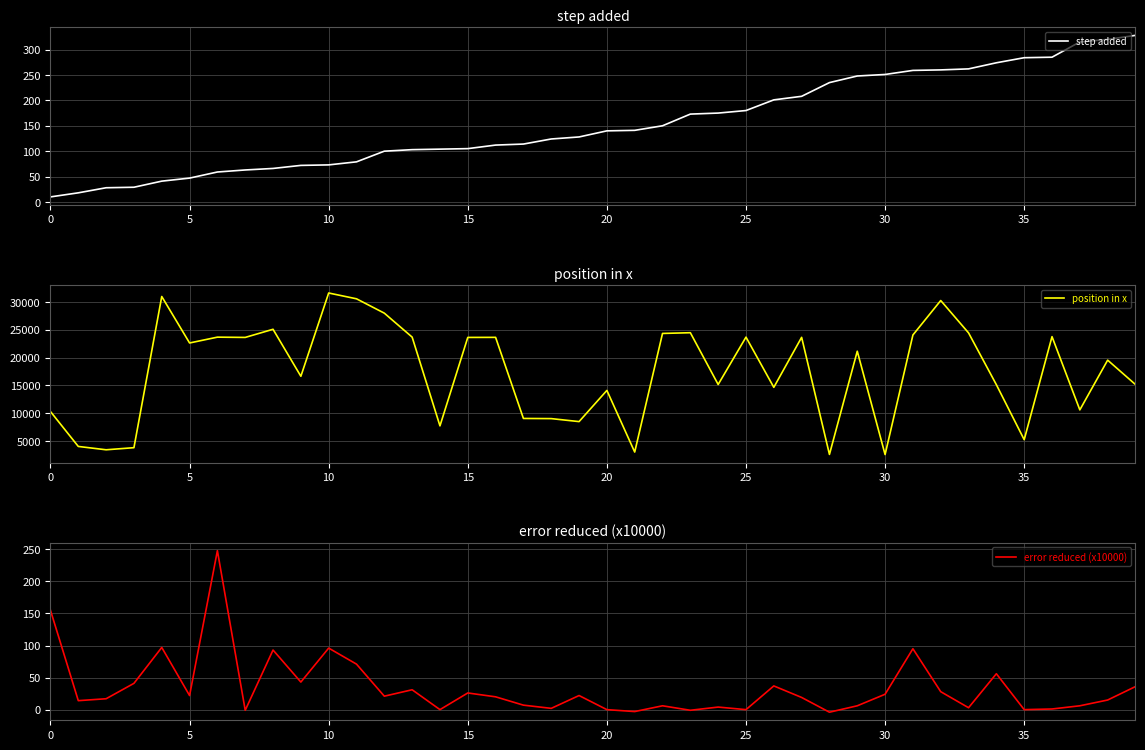

What are all the series names shown in the legend?

step added, position in x, error reduced (x10000)